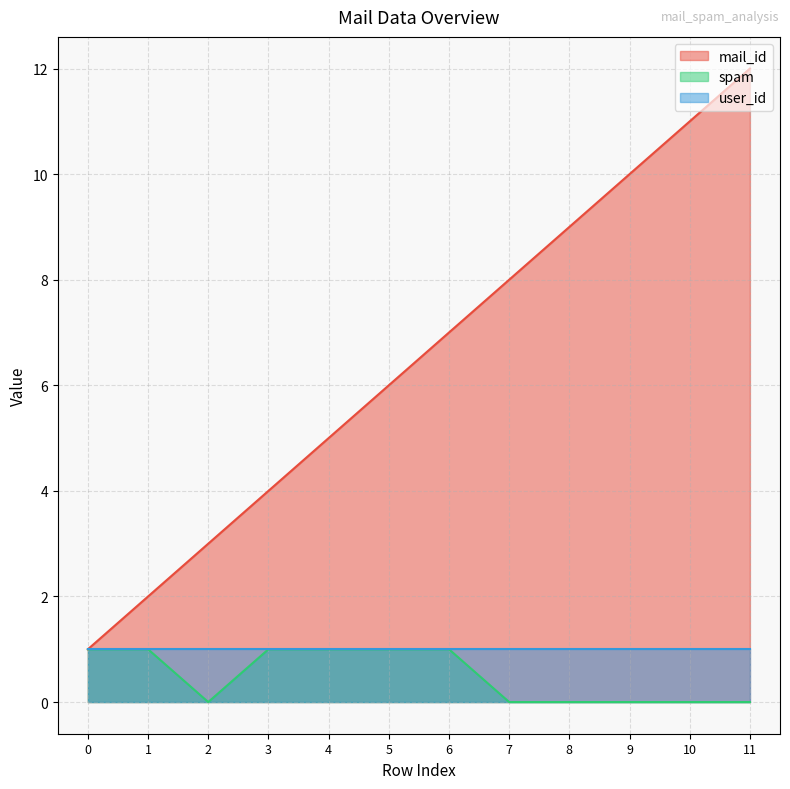

At which category does spam reach its first local valley?

2